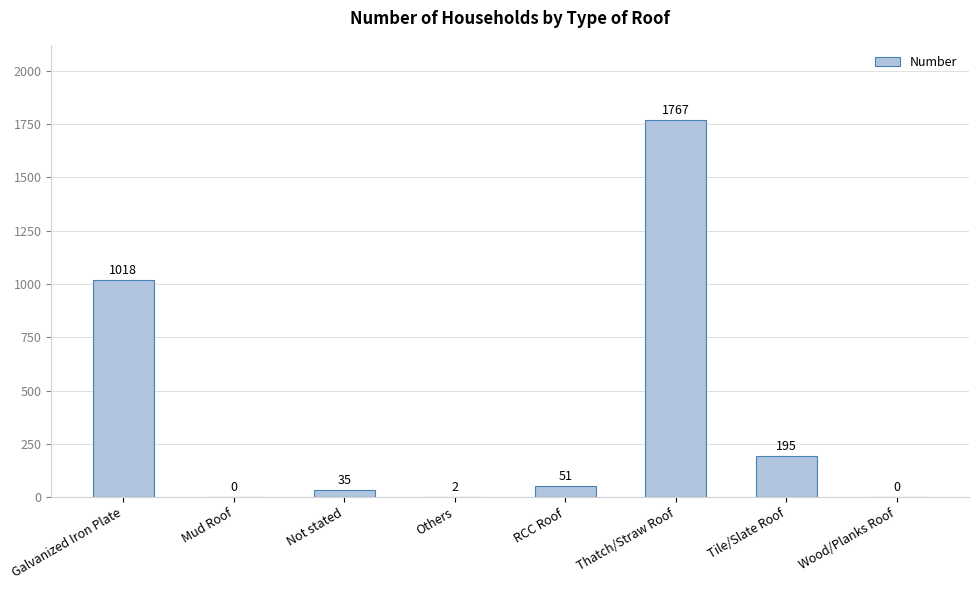

What is the greatest value displayed?

1767